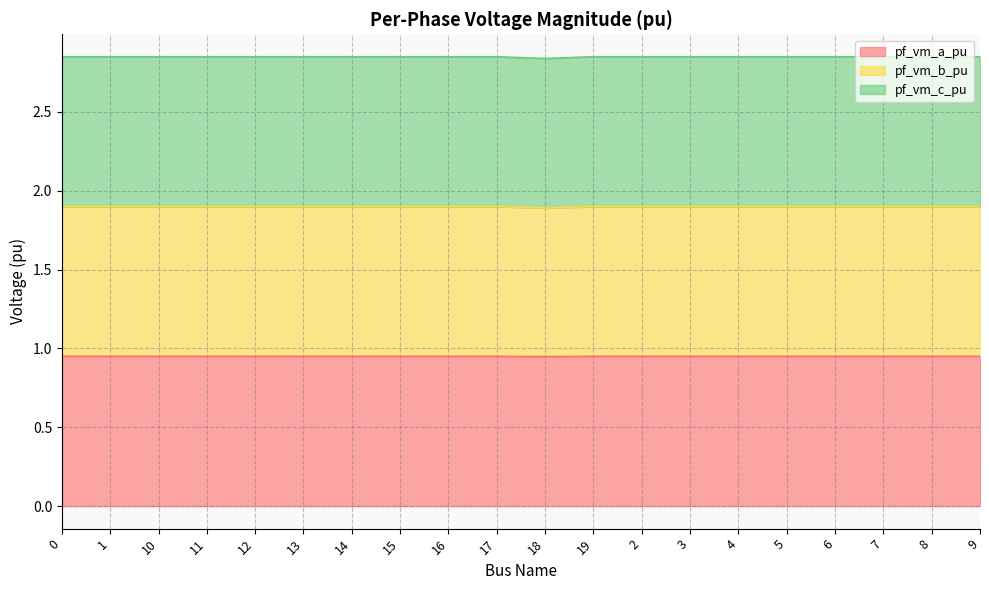

Where is the first local minimum for pf_vm_c_pu?

18